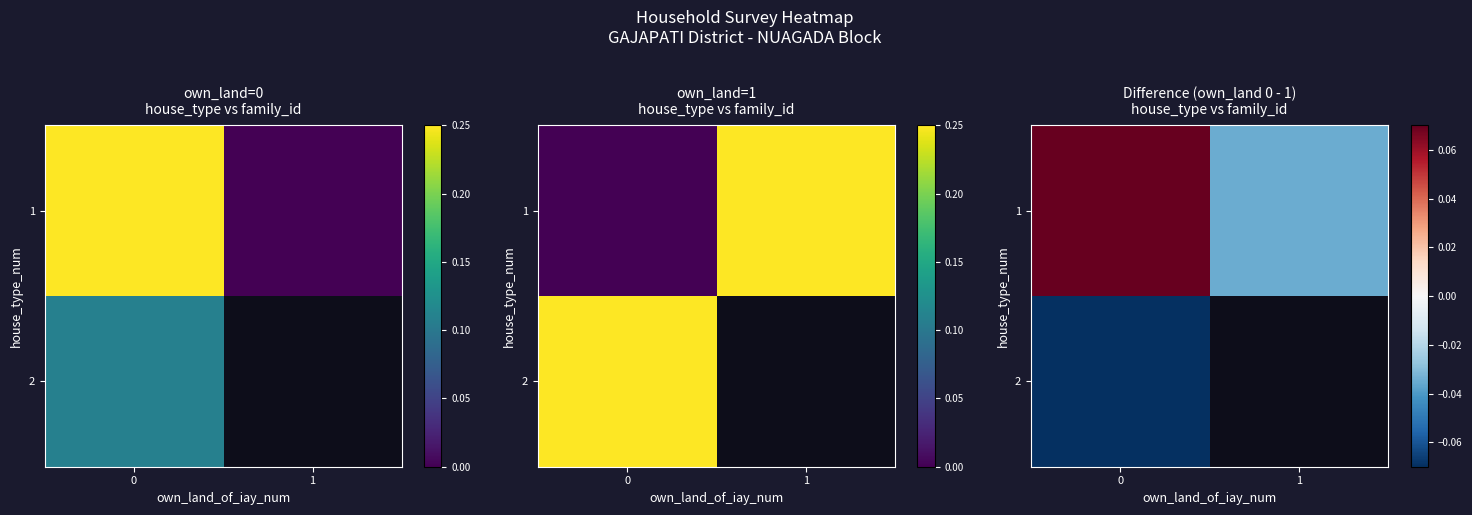

Is the value of 1 at 1 greater than the value of 2 at 1?

No